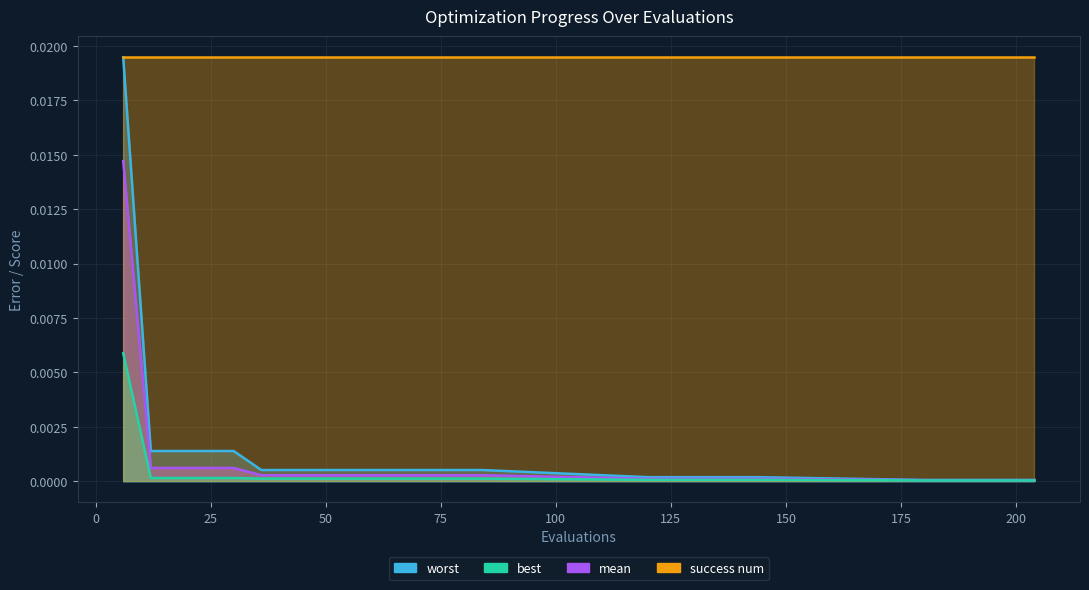

The worst series shows 0.0 at 24. True or false?

False